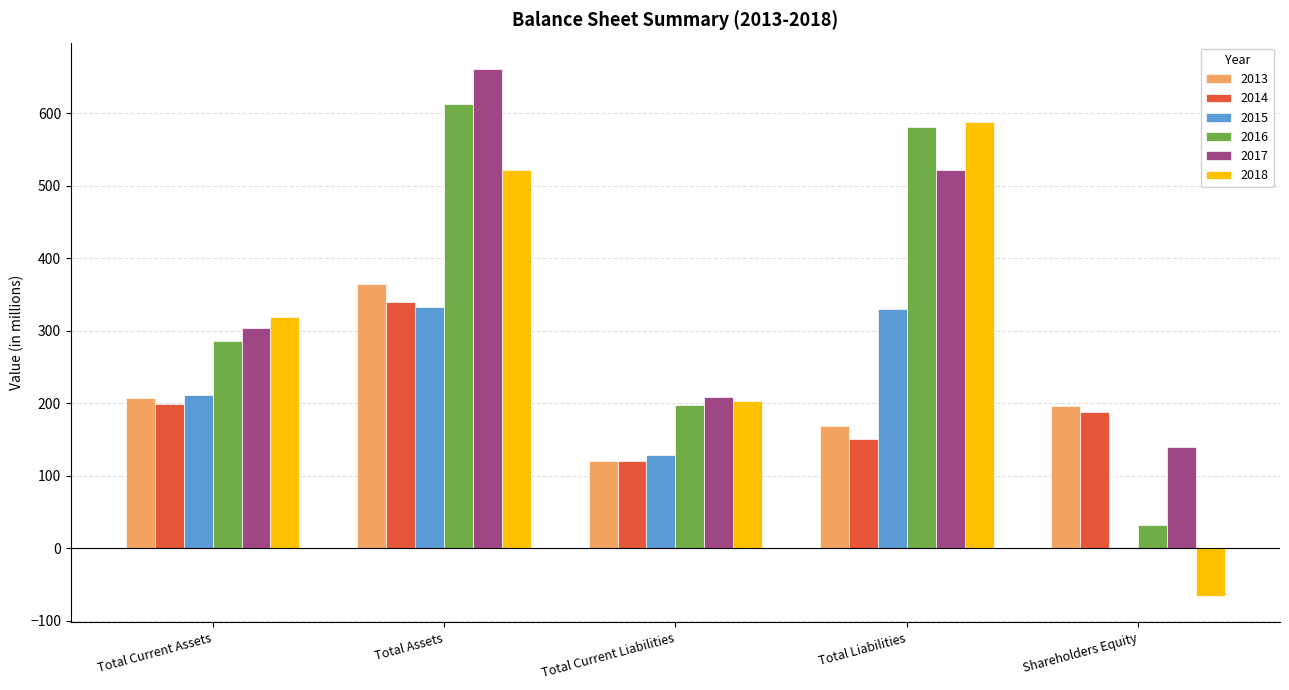

How many distinct data groups are displayed?

6